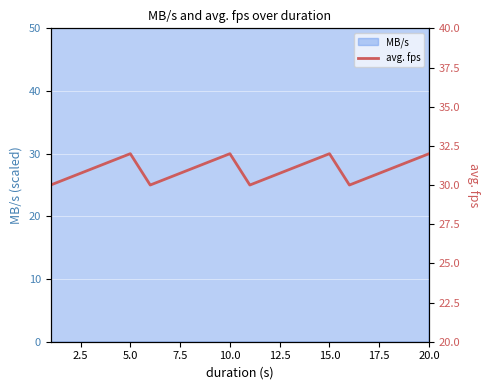

What is the greatest value displayed?

32.0